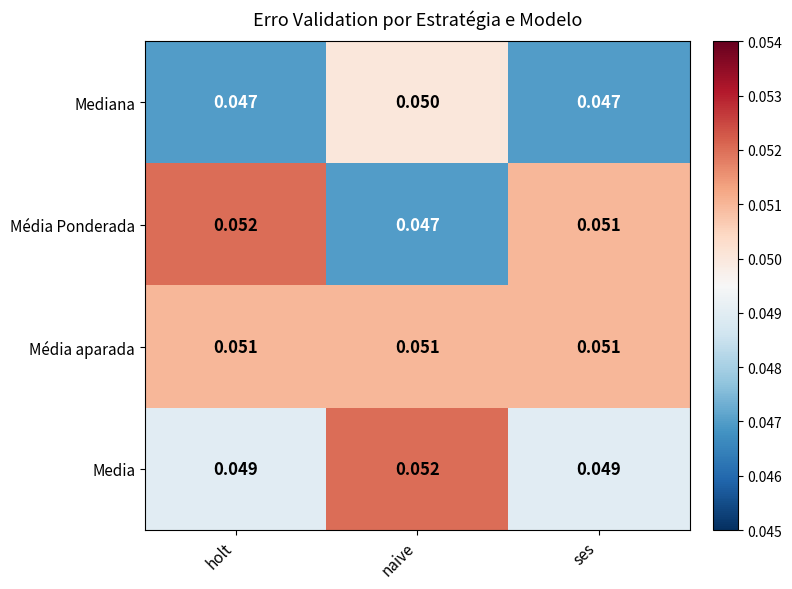

At which category is the sum across all series the highest?

naive